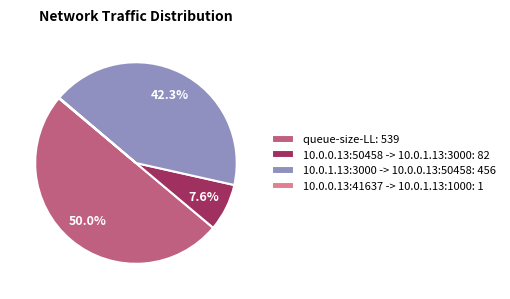

What is the largest slice in the pie chart?

queue-size-LL: 539